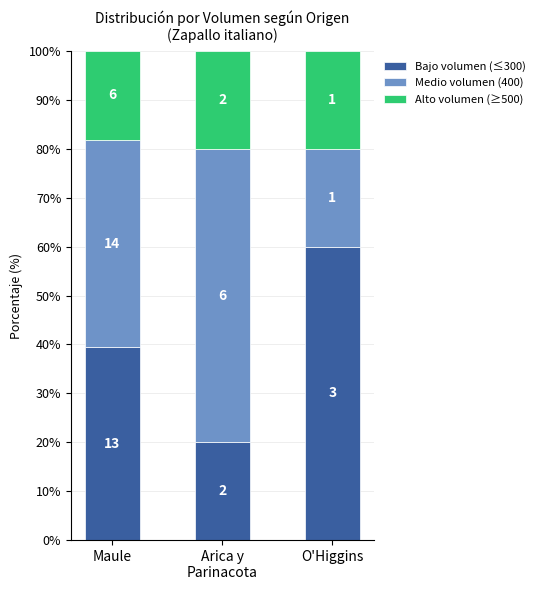

Which series has the largest range (max minus min)?

Bajo volumen (≤300)